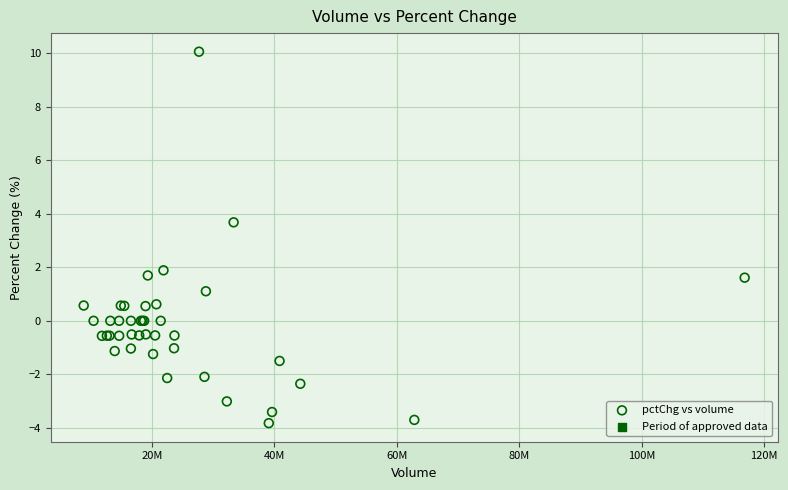

What Y value in the scatter plot is closest to 3?

3.7